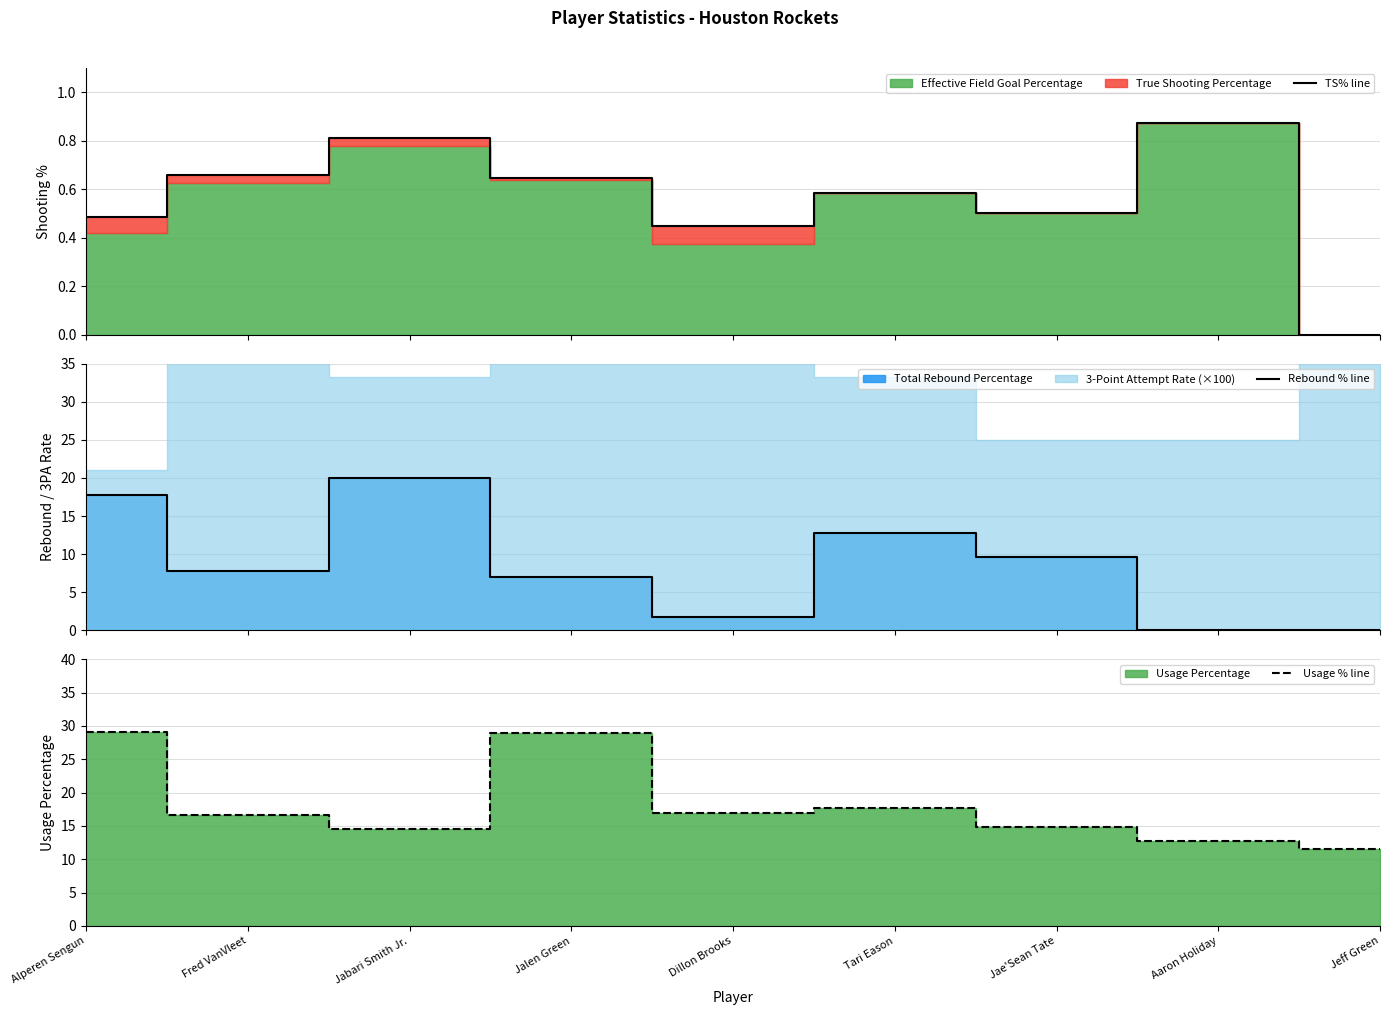

After their last crossing, which series has the higher values: TS% line or Rebound % line?

TS% line